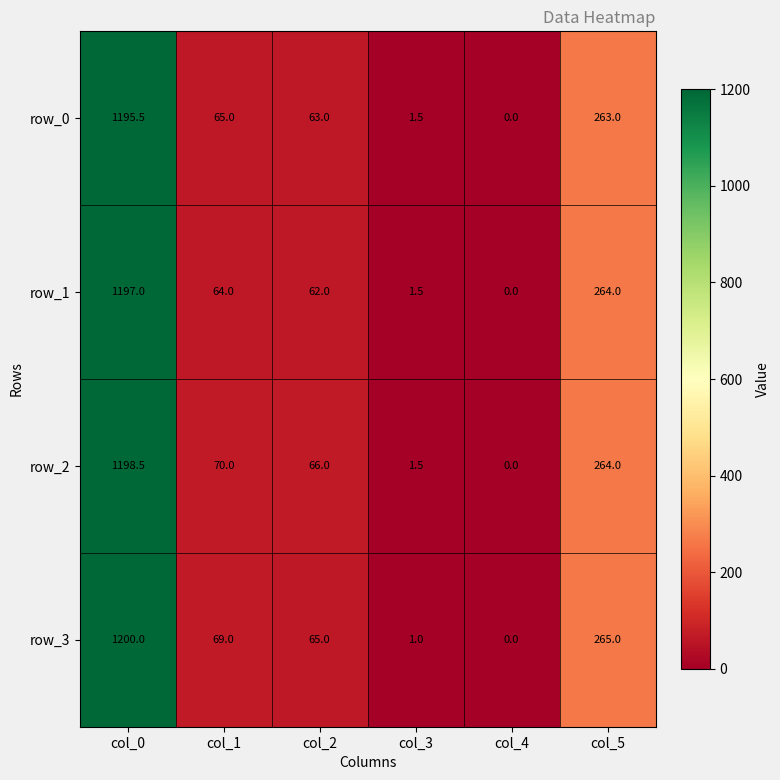

The row_3 series shows 13.8 at col_2. True or false?

False